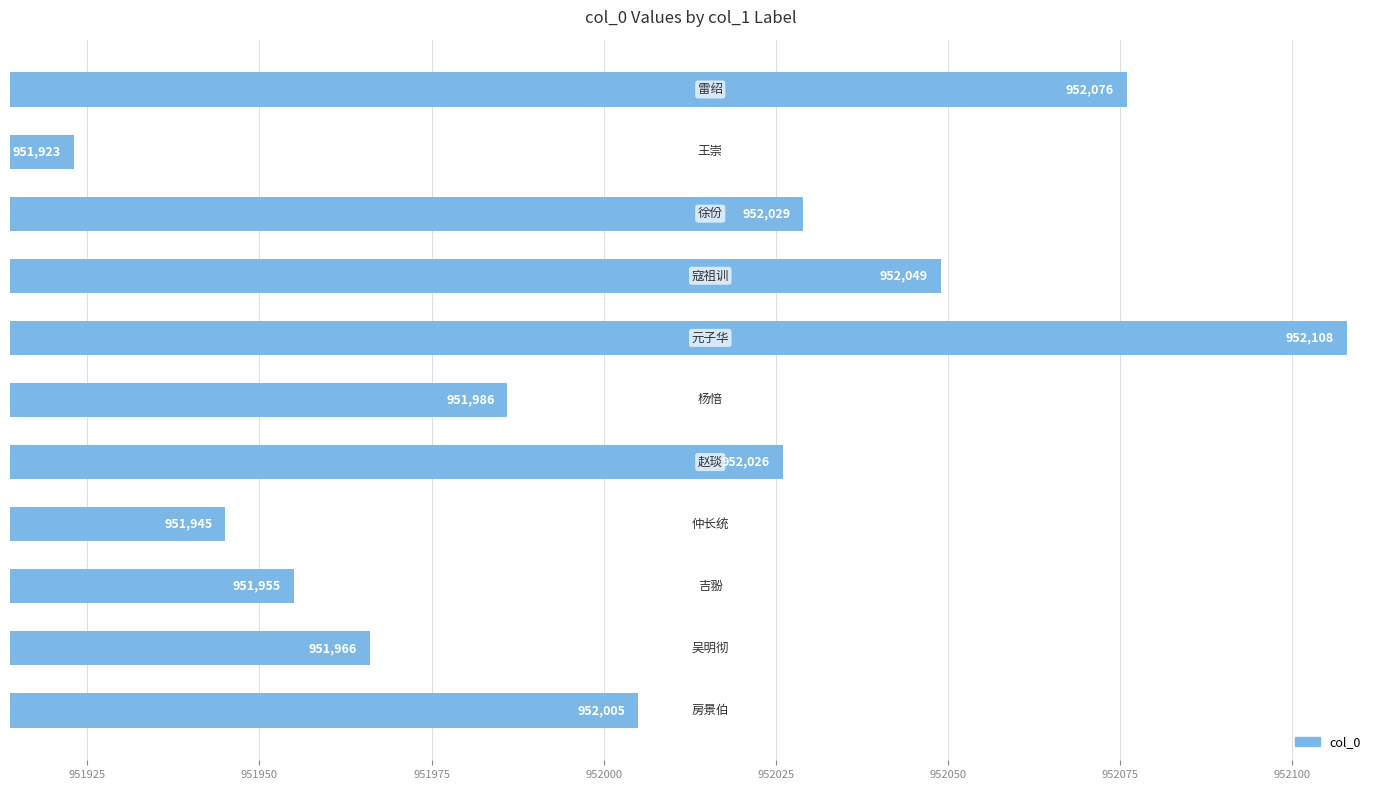

What is the average value?

952006